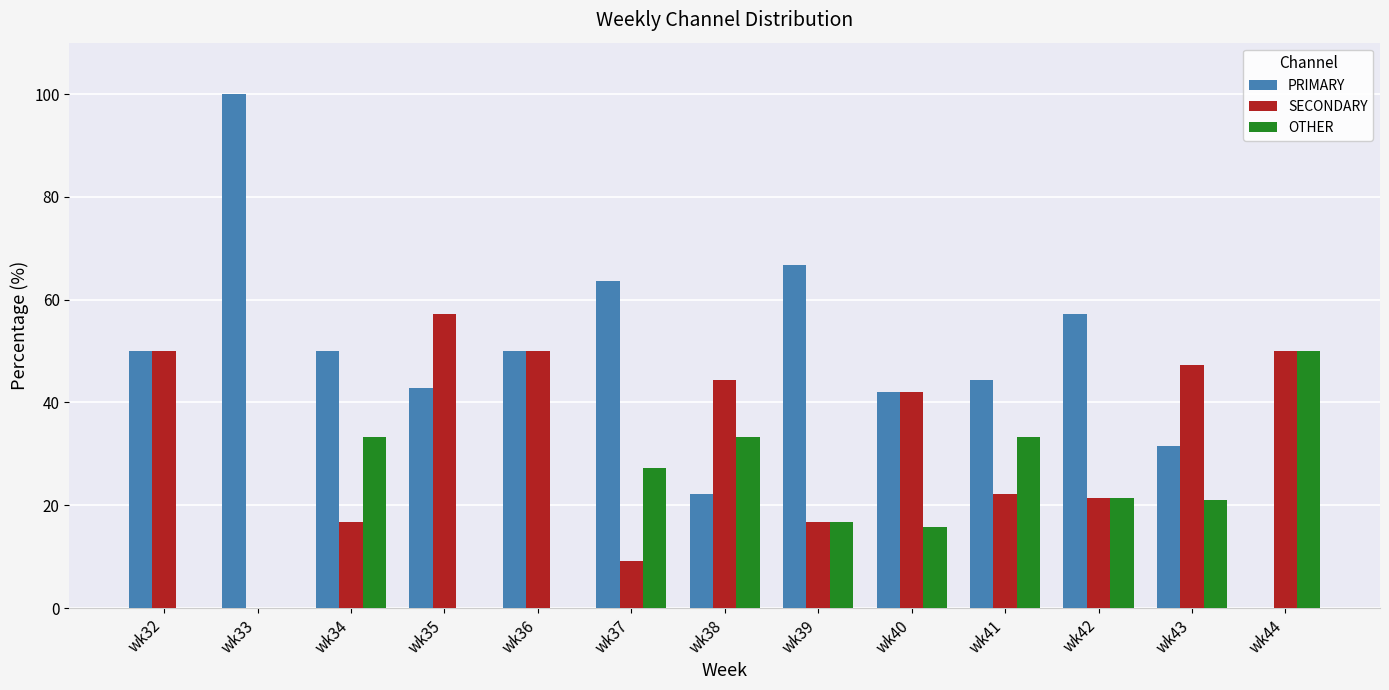

The value of OTHER at wk36 is 0.0. True or false?

True